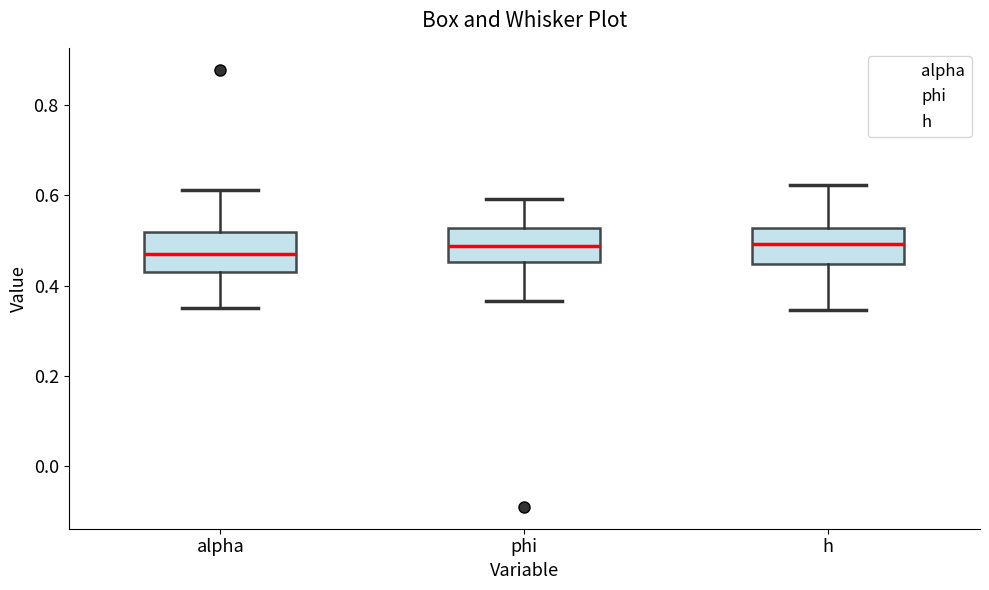

Reading left to right, transcribe this box plot: for each box, give where its median line is, the range the box spans, and where its two whiskers end, as read against the y-axis. The values are not printed on the chart, so give them approximately, as read against the axis.

alpha: median 0.48, box 0.44 to 0.52, whiskers 0.36 to 0.62
phi: median 0.48, box 0.46 to 0.52, whiskers 0.36 to 0.60
h: median 0.50, box 0.44 to 0.52, whiskers 0.34 to 0.62